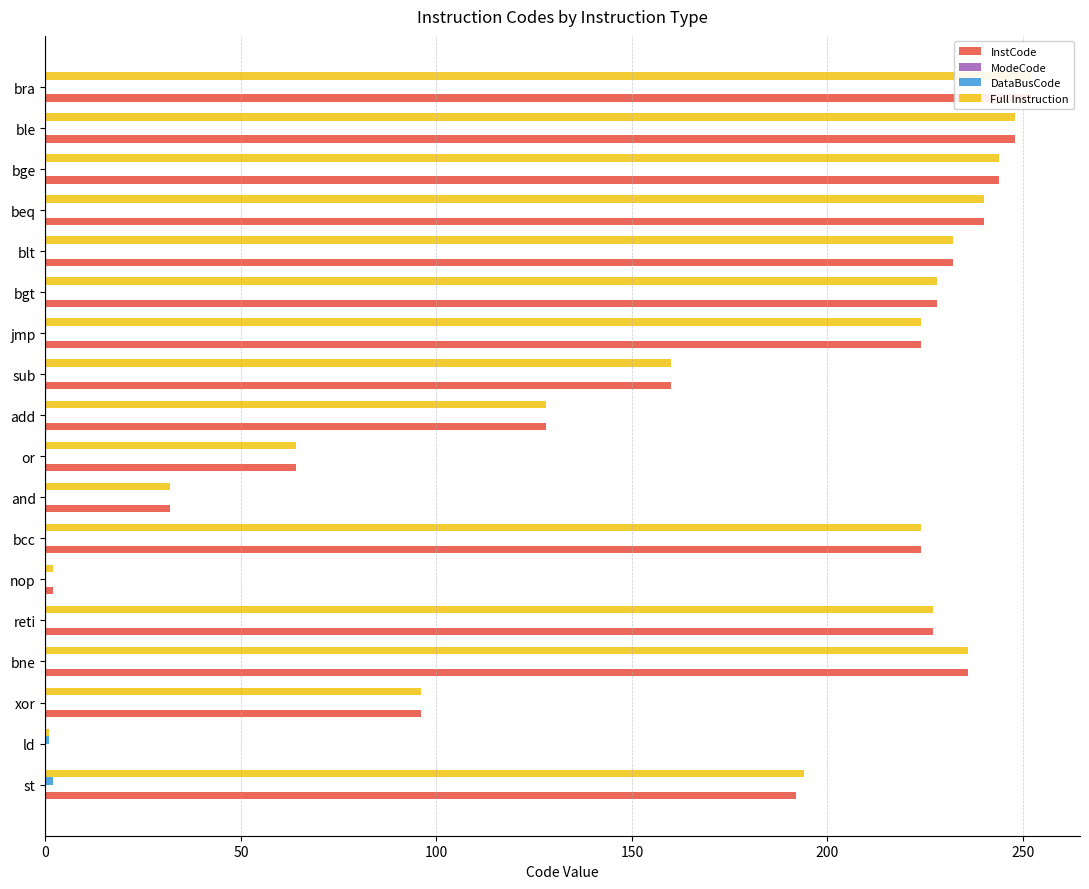

Reading left to right, what are all the values shown in this chart?

InstCode: 192.0	0.0	96.0	236.0	227.0	2.0	224.0	32.0	64.0	128.0	160.0	224.0	228.0	232.0	240.0	244.0	248.0	252.0
ModeCode: 0.2	0.2	0.2	0.2	0.2	0.2	0.2	0.2	0.2	0.2	0.2	0.2	0.2	0.2	0.2	0.2	0.2	0.2
DataBusCode: 2.0	1.0	0.0	0.0	0.0	0.0	0.0	0.0	0.0	0.0	0.0	0.0	0.0	0.0	0.0	0.0	0.0	0.0
Full Instruction: 194.0	1.0	96.0	236.0	227.0	2.0	224.0	32.0	64.0	128.0	160.0	224.0	228.0	232.0	240.0	244.0	248.0	252.0